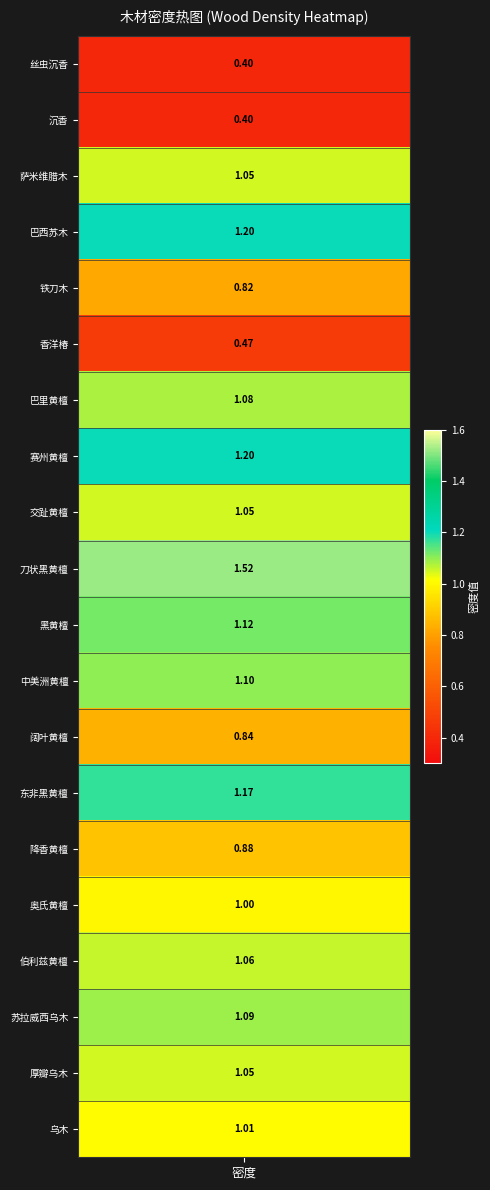

How many data points are less than 1?

6